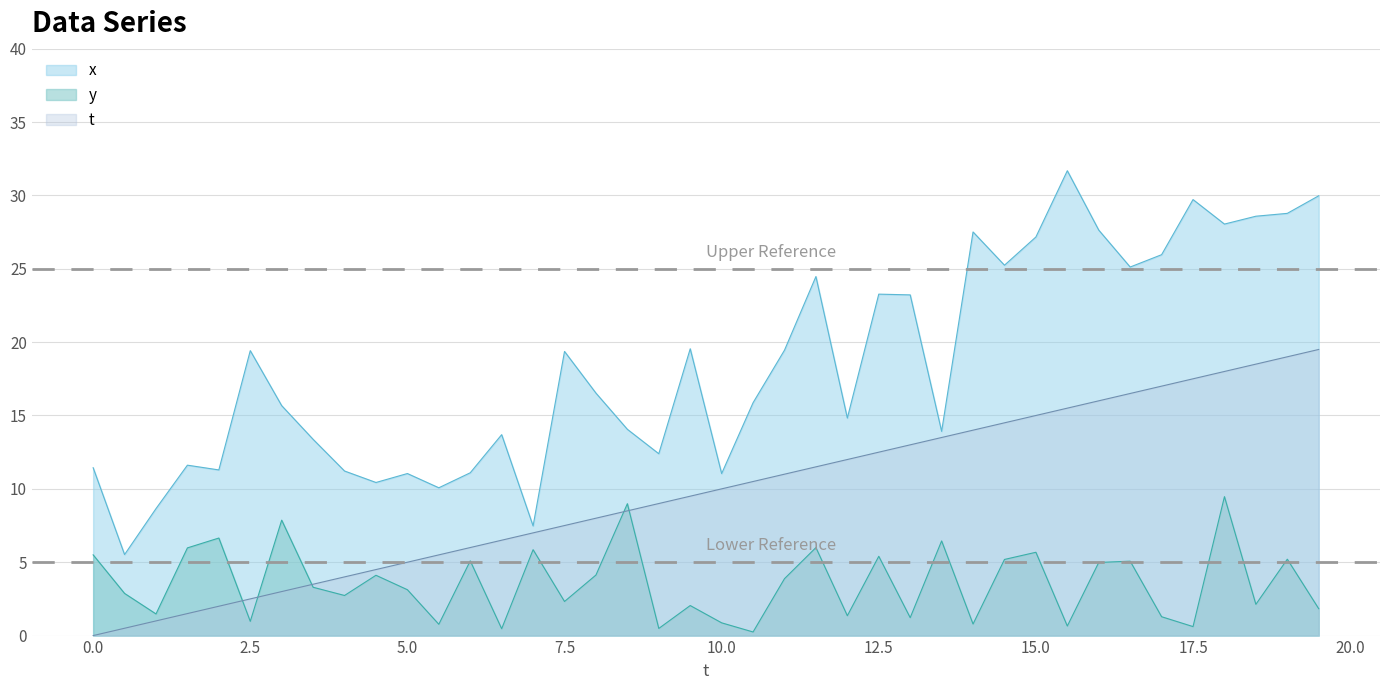

What is the average value of the y series?

3.6